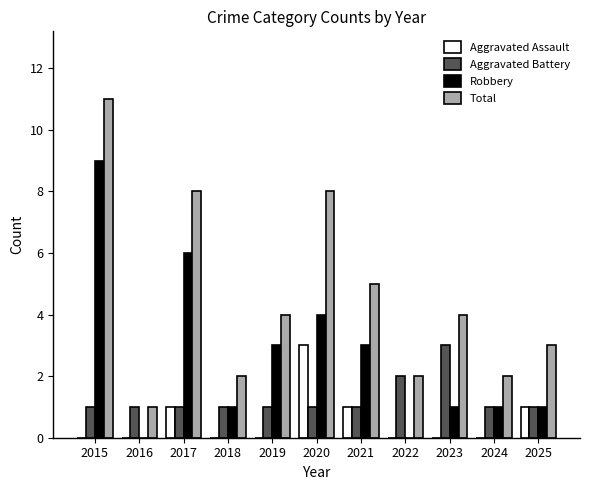

Which series has the widest spread of values?

Total